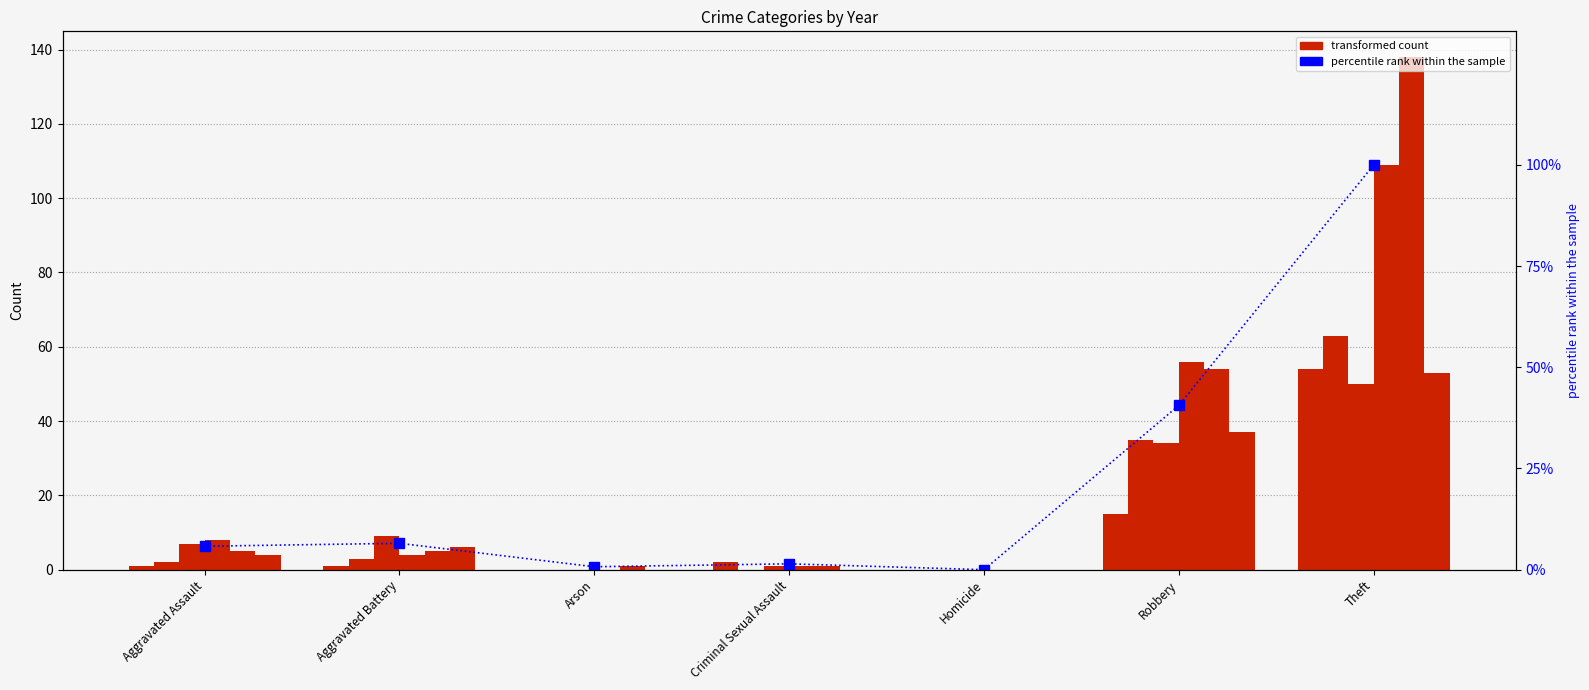

Reading left to right, list all the values displayed in this chart.

5.8	6.5	0.7	1.4	0.0	40.6	100.0